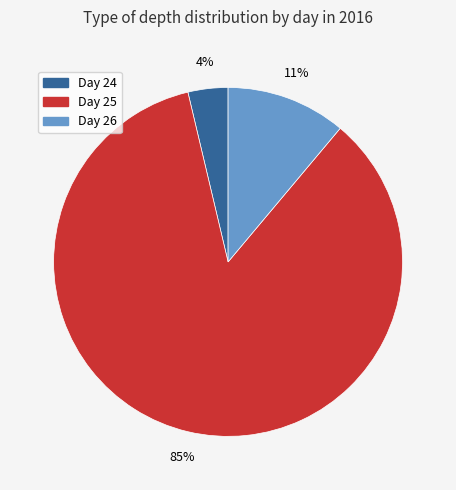

Rank the categories by value from lowest to highest.

Day 24, Day 26, Day 25